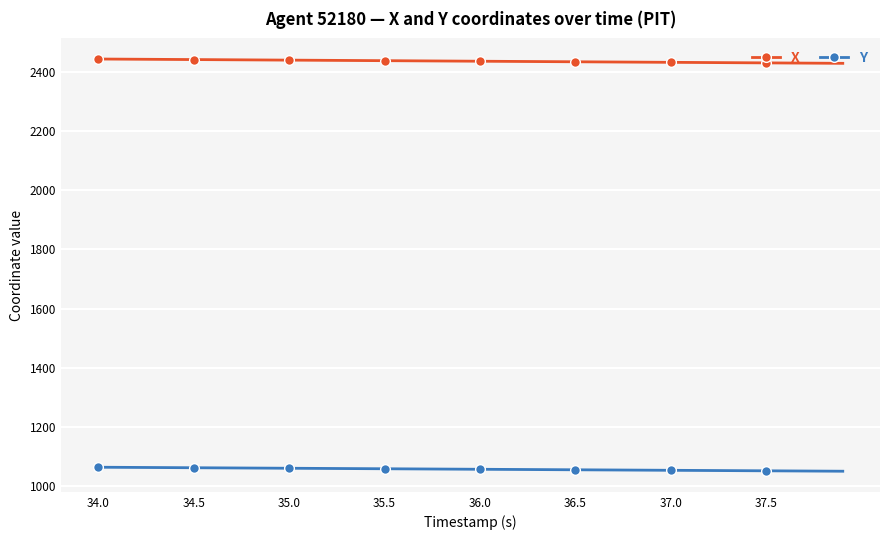

What is the difference between the maximum and minimum values in the Y series?

13.5